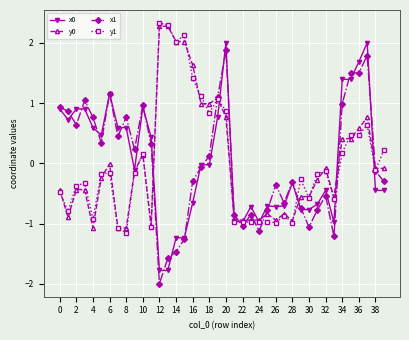

How many distinct data groups are displayed?

4